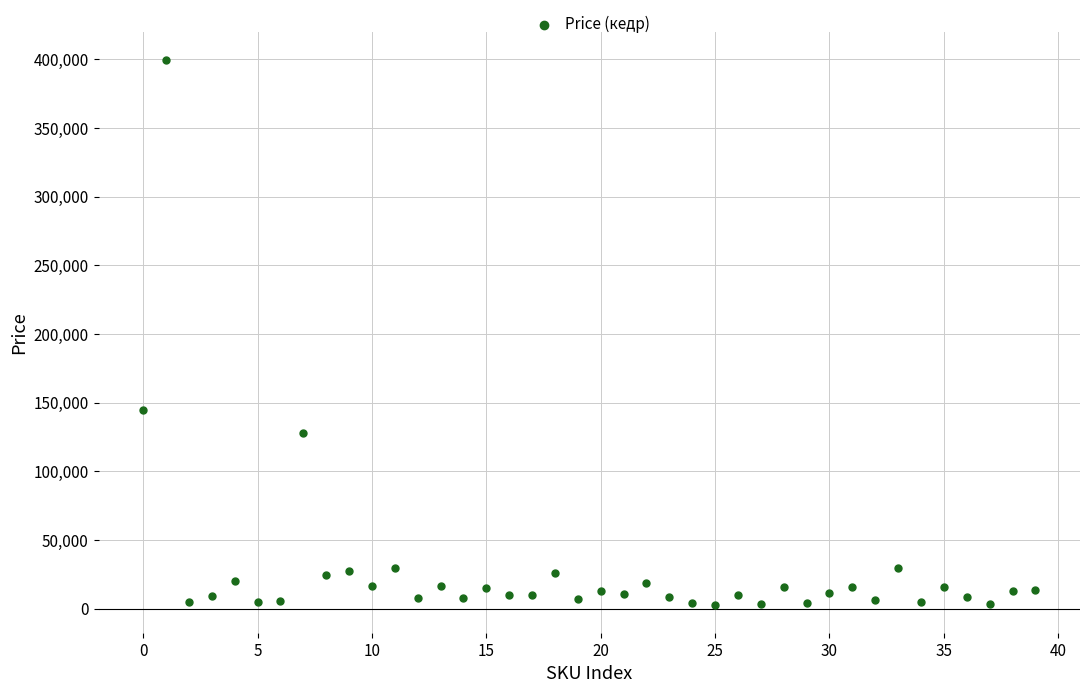

What is the range of Y values (max minus min)?

397498